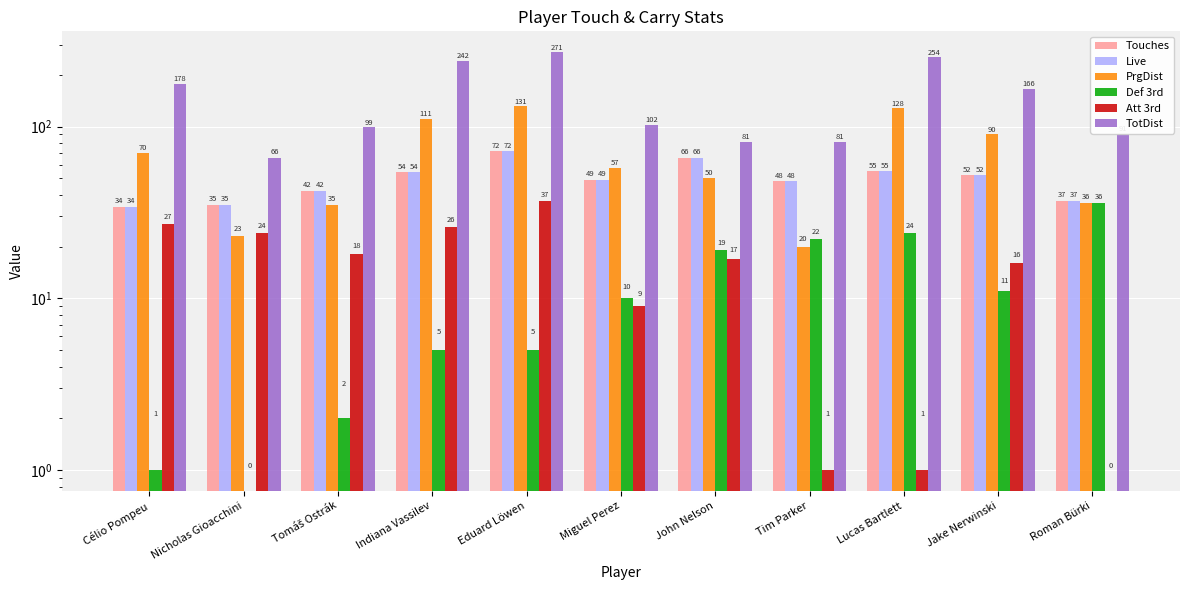

What is the value of the PrgDist bar at the 3rd from the left?

35